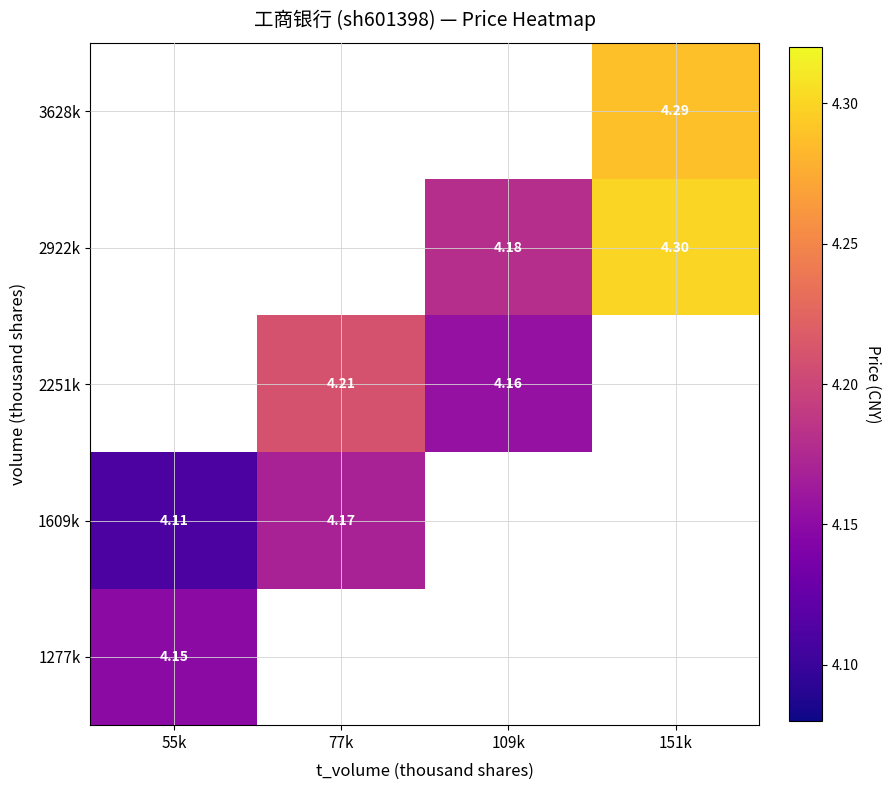

How many categories are shown in the chart?

4